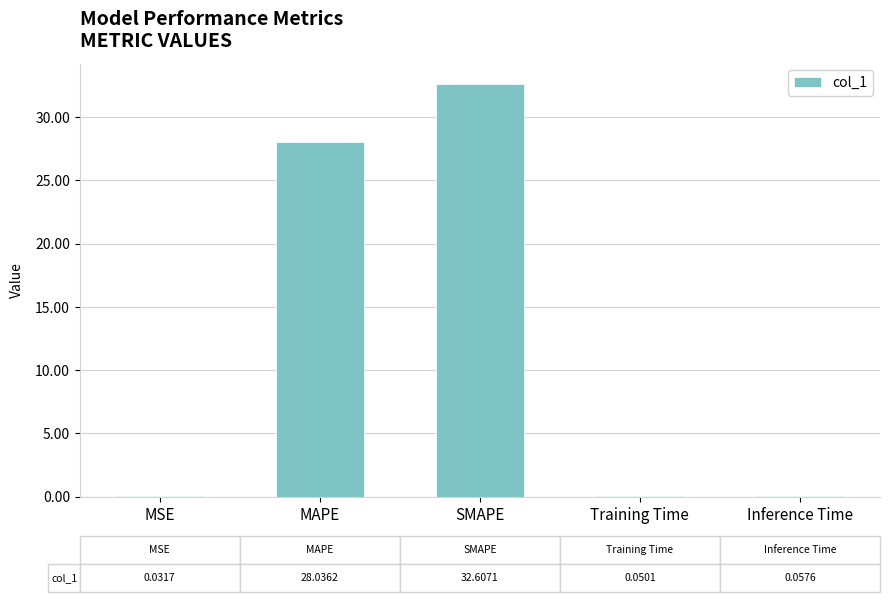

Does the chart contain stacked bars?

No